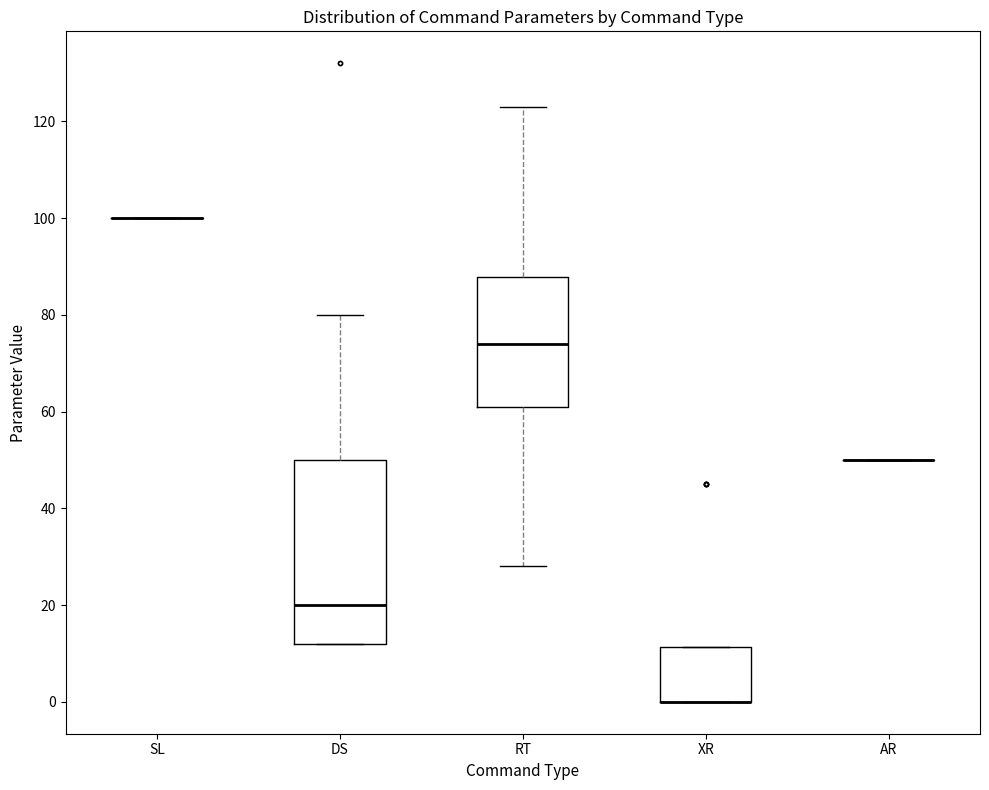

Reading left to right, transcribe this box plot: for each box, give where its median line is, the range the box spans, and where its two whiskers end, as read against the y-axis. The values are not printed on the chart, so give them approximately, as read against the axis.

SL: box collapsed to a line at 100, whiskers 100 to 100
DS: median 20, box 12 to 50, whiskers 12 to 80
RT: median 74, box 62 to 88, whiskers 28 to 124
XR: median 0 (drawn on the box's lower edge), box 0 to 12, whiskers 0 to 12
AR: box collapsed to a line at 50, whiskers 50 to 50